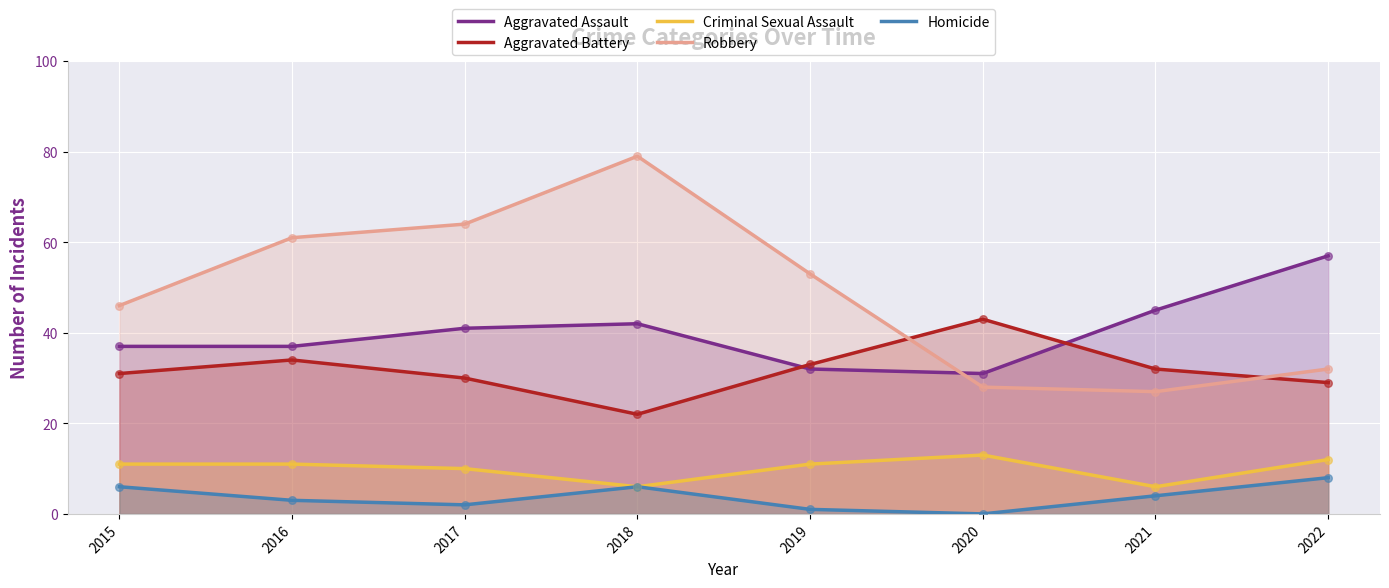

Which series has the largest total across all categories?

Robbery